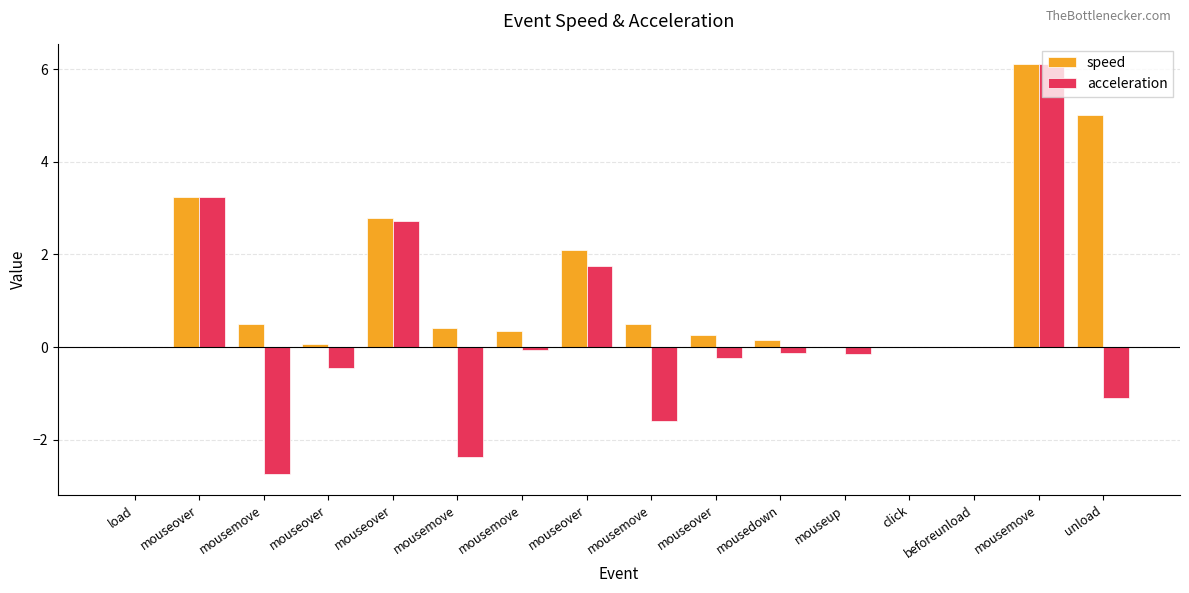

Between mousemove and unload, which is larger?

mousemove